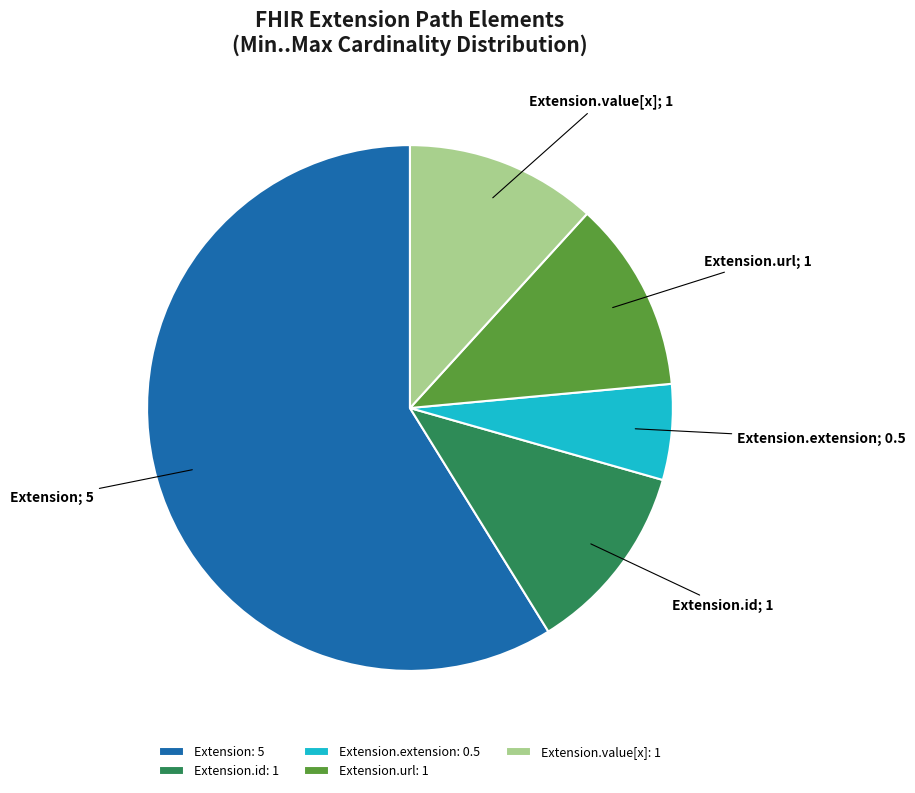

How many segments does this pie chart have?

5